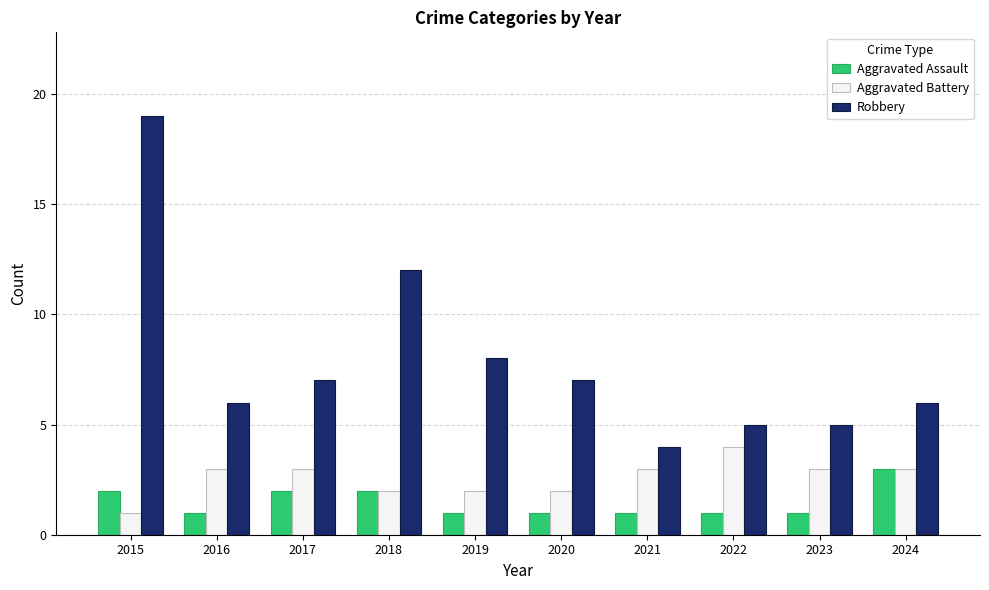

What is the total value across all series at 2020?

10